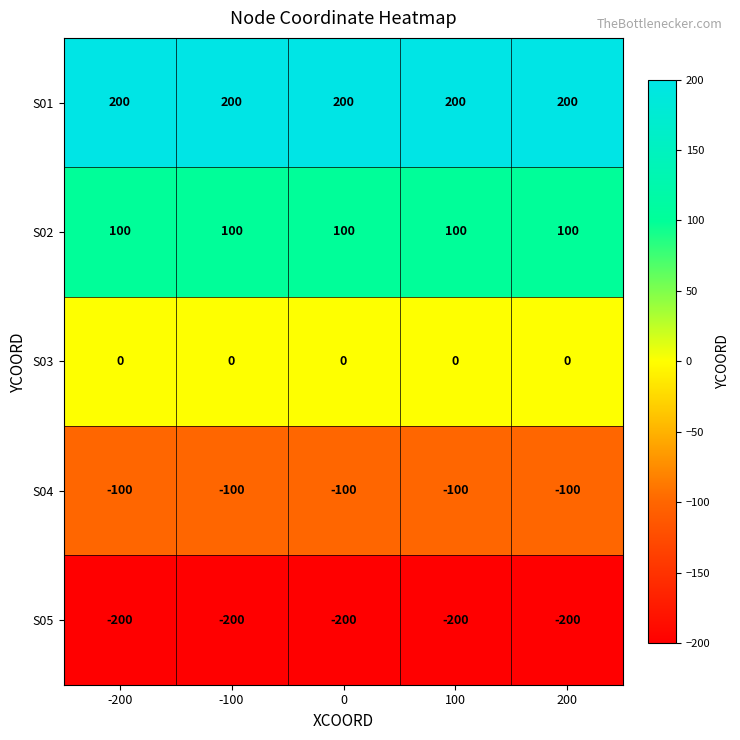

What is the approximate value of S04 at 0?

-100